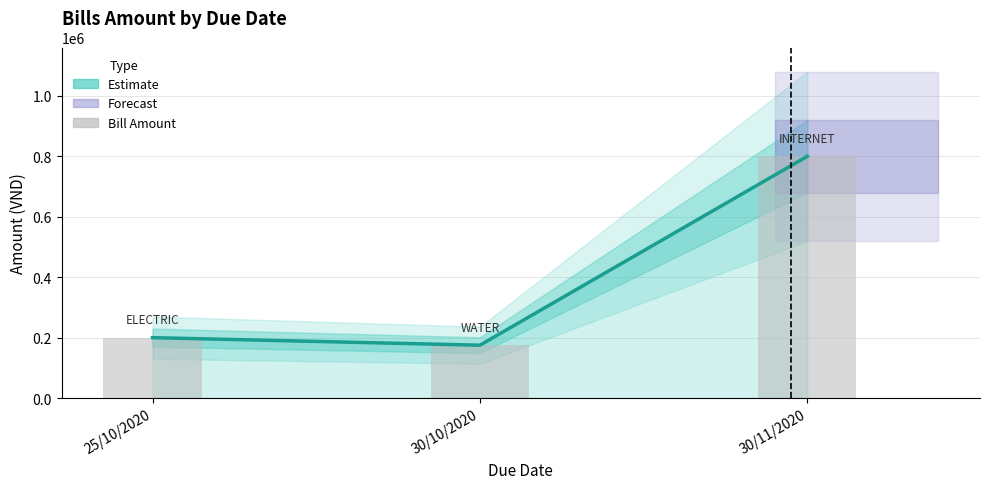

How many bars are there in total?

6